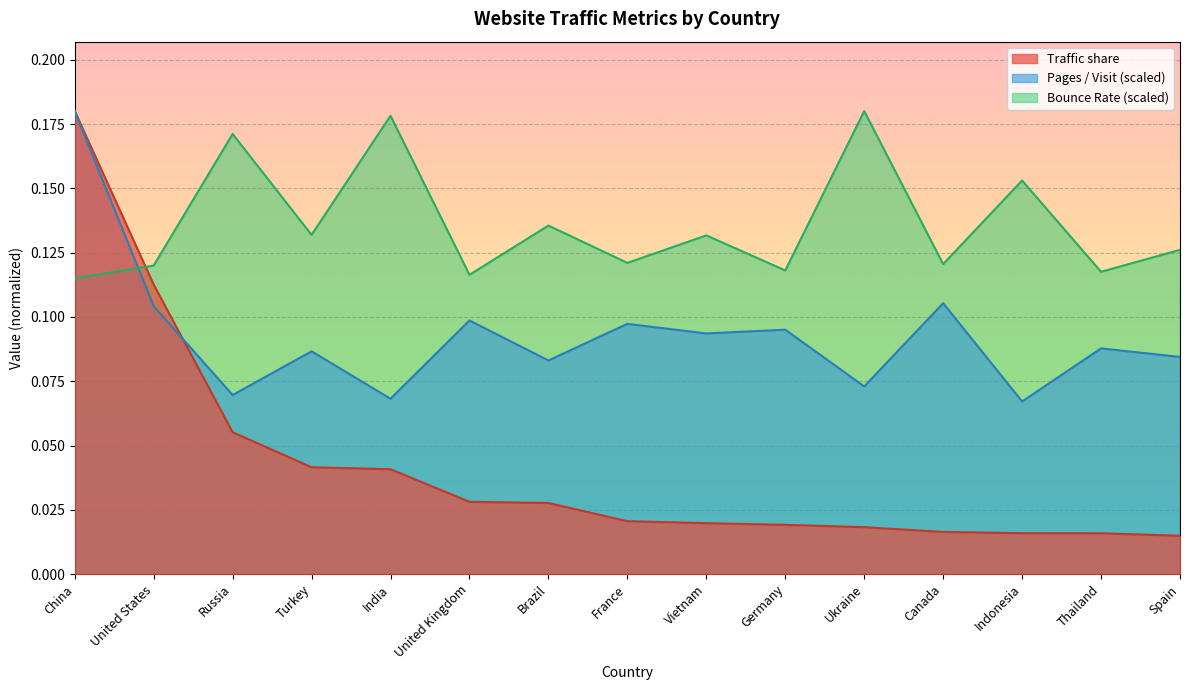

At which category does Bounce Rate reach its first local peak?

Russia